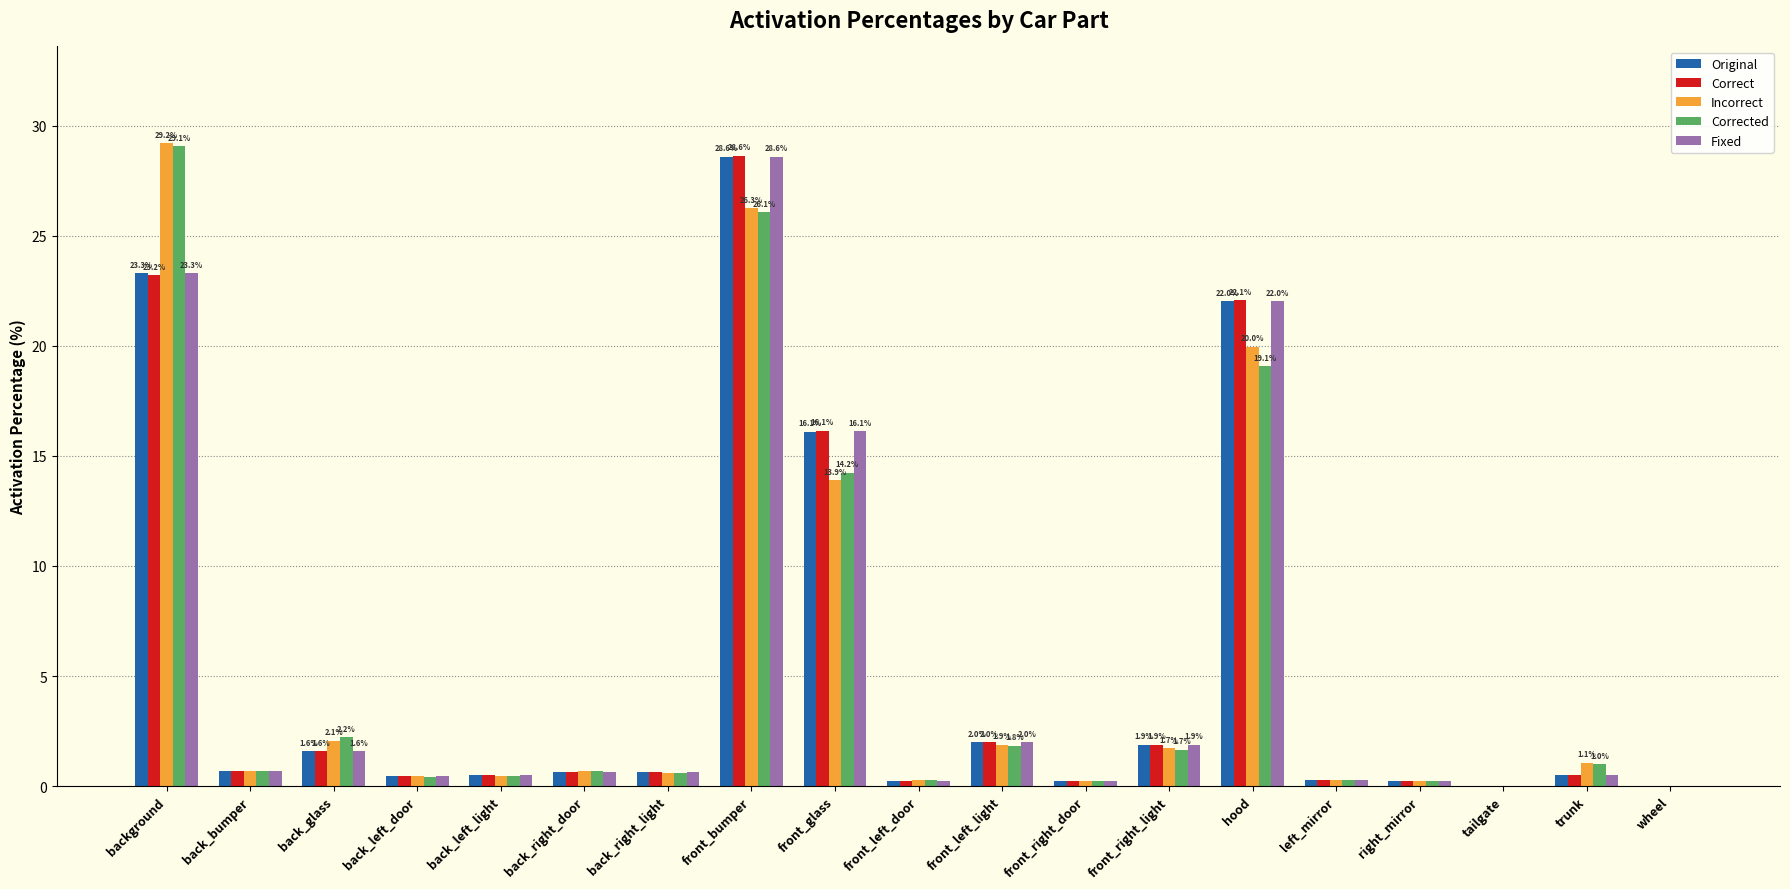

Count the number of data series in this chart.

5